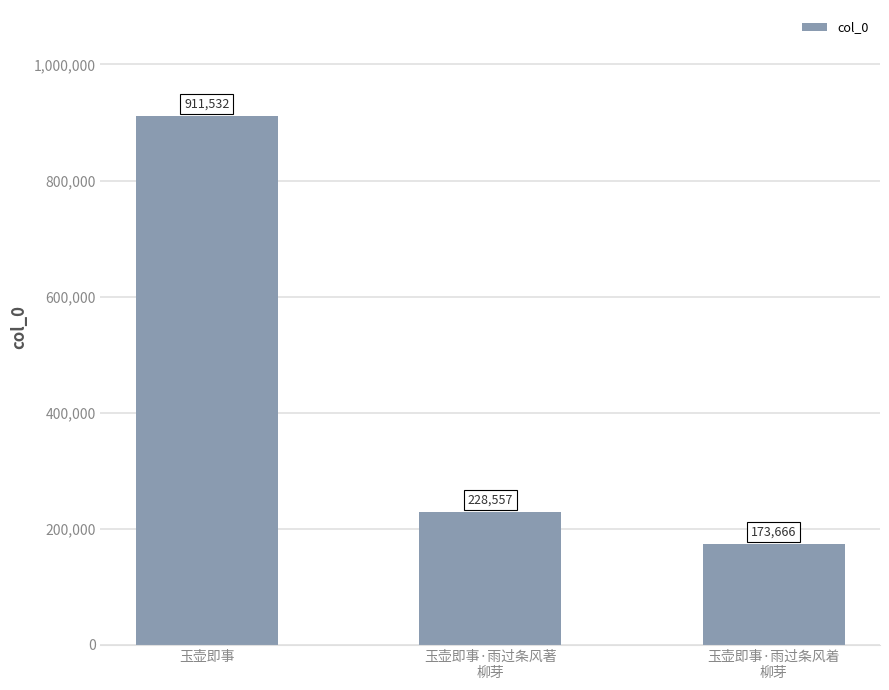

Is it true that the value at 玉壶即事 is 1448190?

False